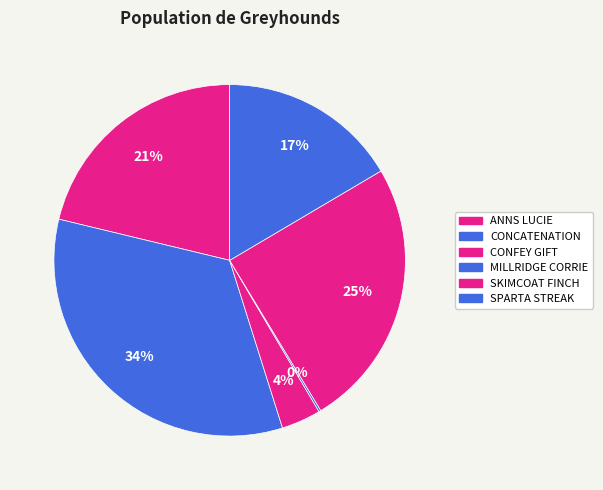

Is it true that MILLRIDGE CORRIE is 1% of the pie?

False